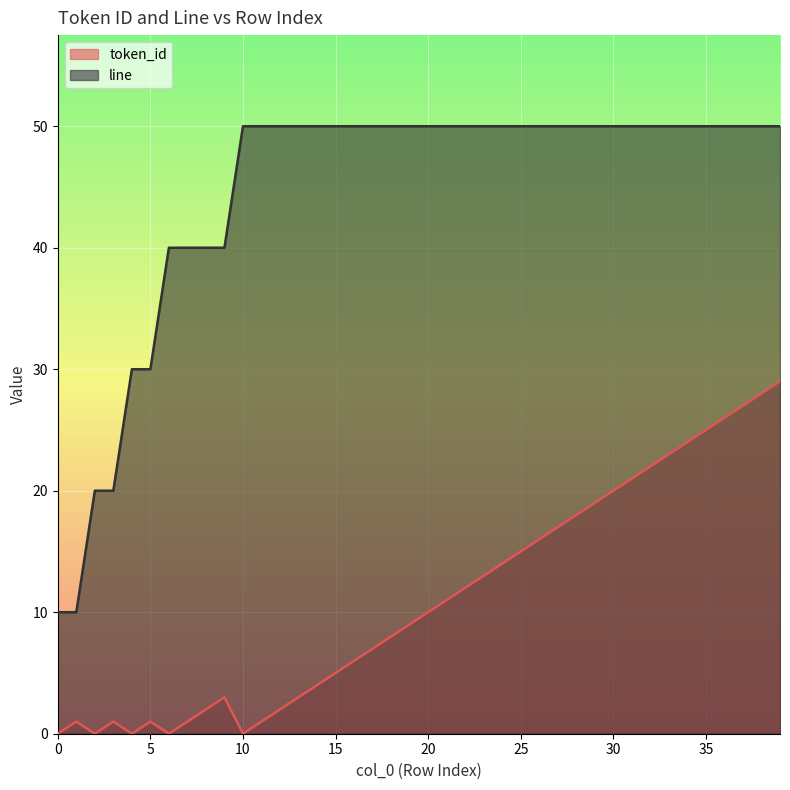

What is the spread (max minus min) of values at 5?

29